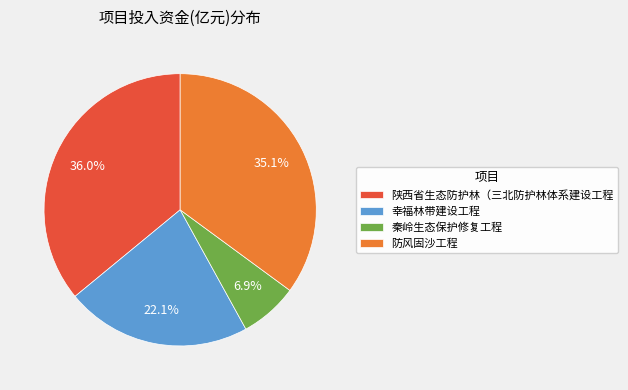

To the nearest percent, what is the average slice percentage?

25%